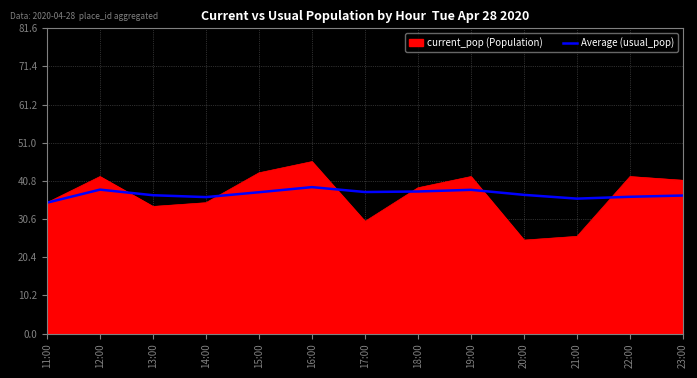

What is the minimum value shown in the chart?

25.0